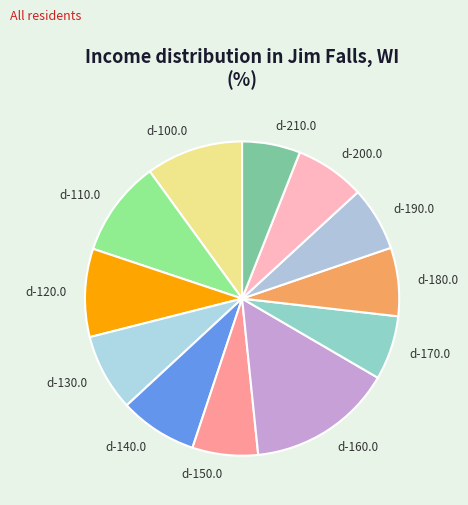

What is the largest slice in the pie chart?

d-160.0